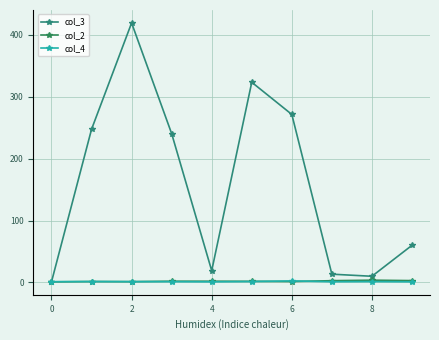

Does the chart have visible grid lines?

Yes